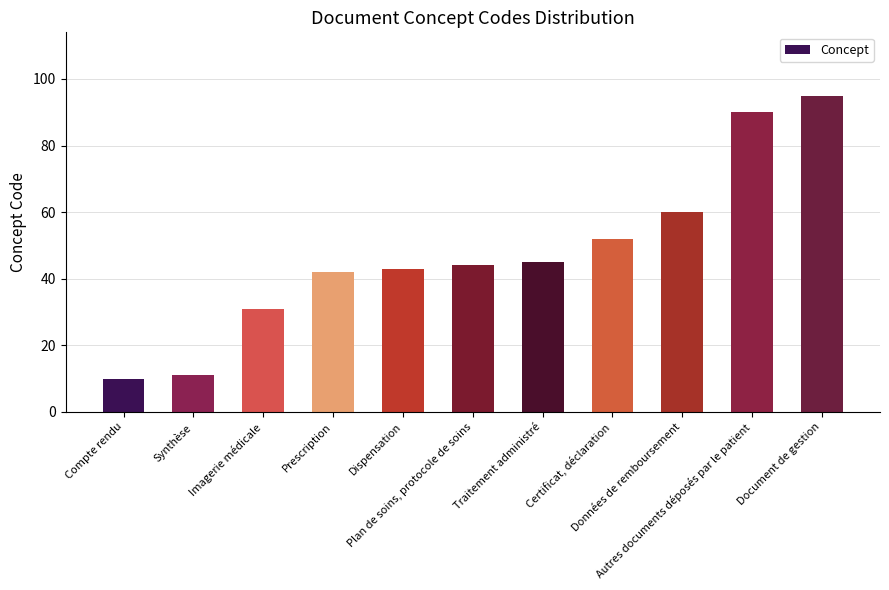

List the labels in order of value, largest first.

Document de gestion, Autres documents déposés par le patient, Données de remboursement, Certificat, déclaration, Traitement administré, Plan de soins, protocole de soins, Dispensation, Prescription, Imagerie médicale, Synthèse, Compte rendu